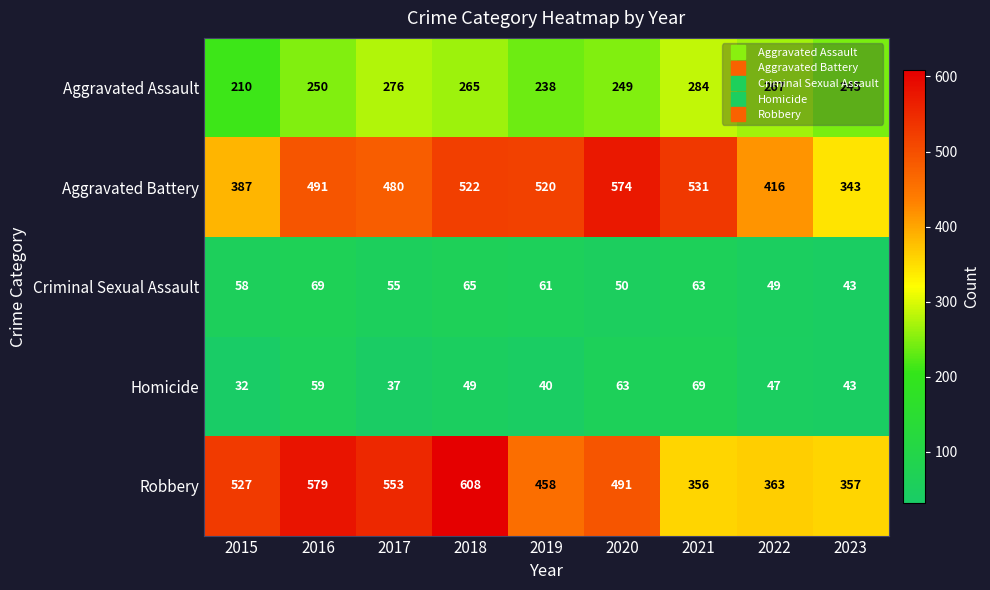

Which series has the largest range (max minus min)?

Robbery